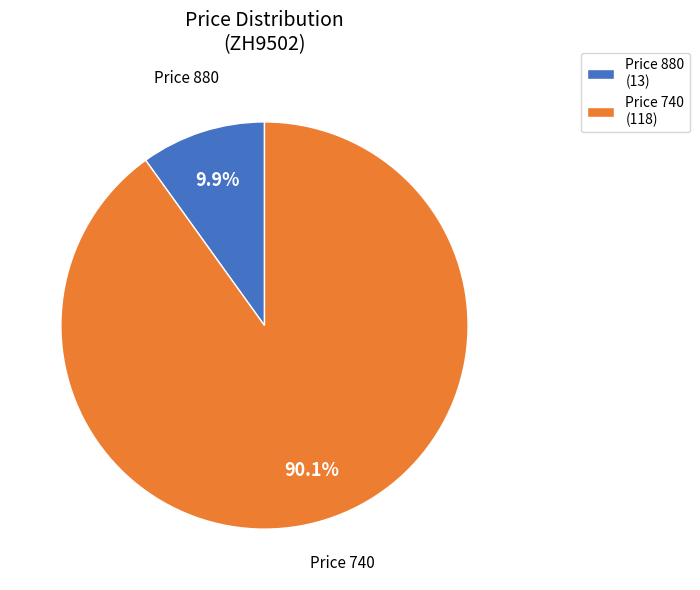

Rank the categories by value from lowest to highest.

Price 880 (13), Price 740 (118)